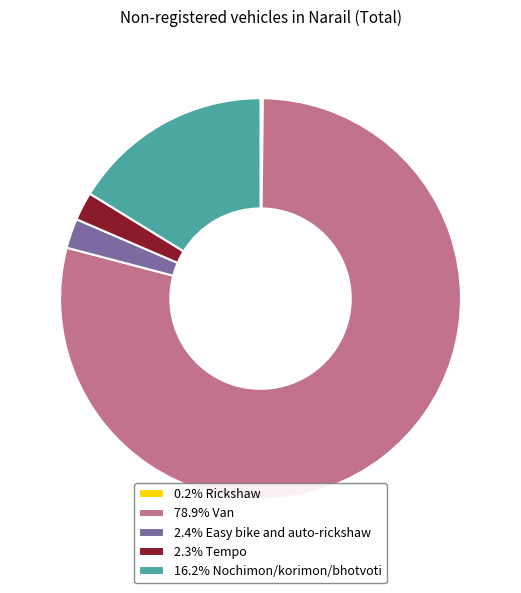

What is the ratio of the value at 2.4% Easy bike and auto-rickshaw to the value at 2.3% Tempo?

1.0